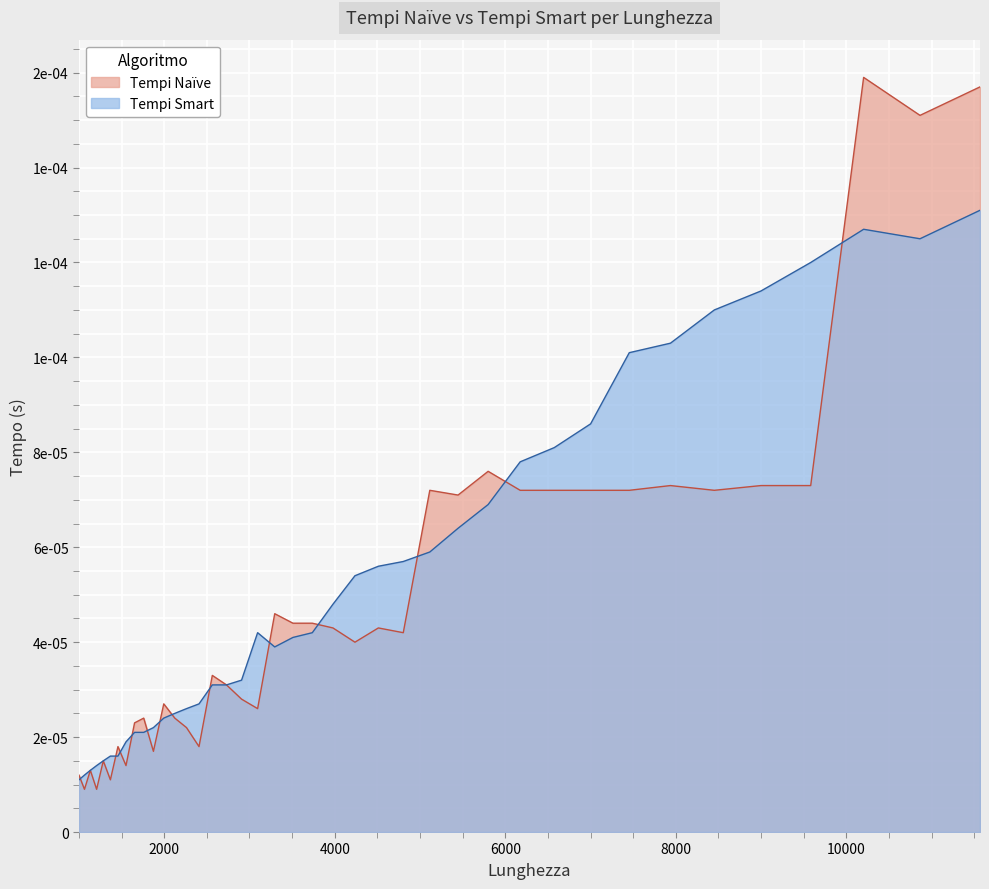

Does the chart display data point markers on the line(s)?

No